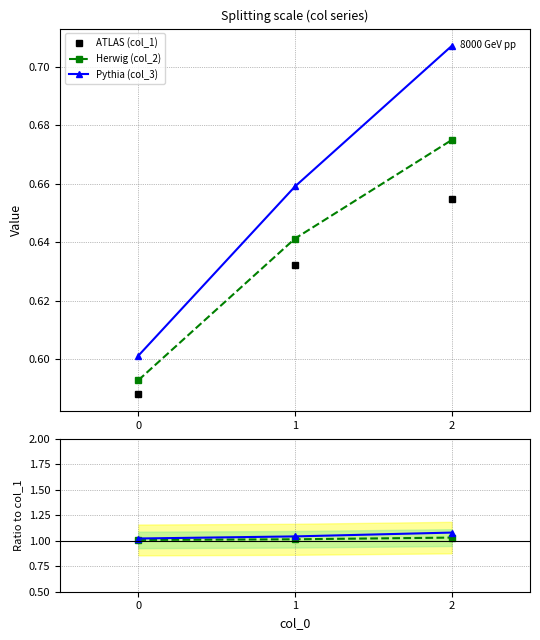

What is the sum of the ATLAS (col_1) values at 1 and 2?

1.3